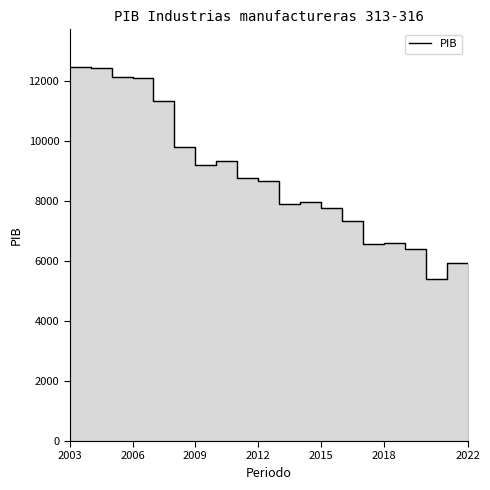

Does the chart display data point markers on the line(s)?

No